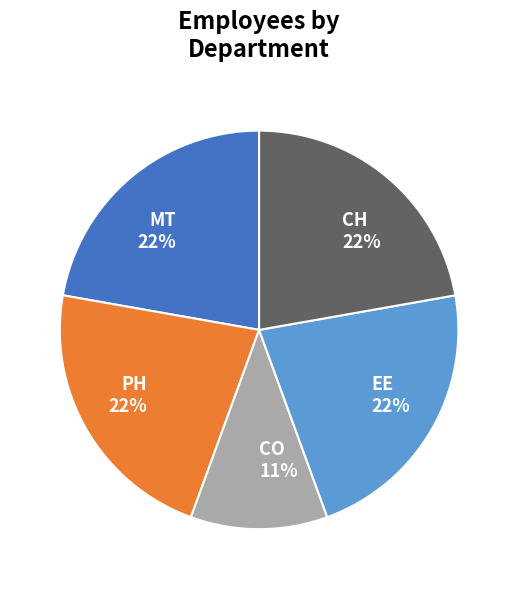

To the nearest percent, what is the difference between the largest and smallest slice percentages?

11%